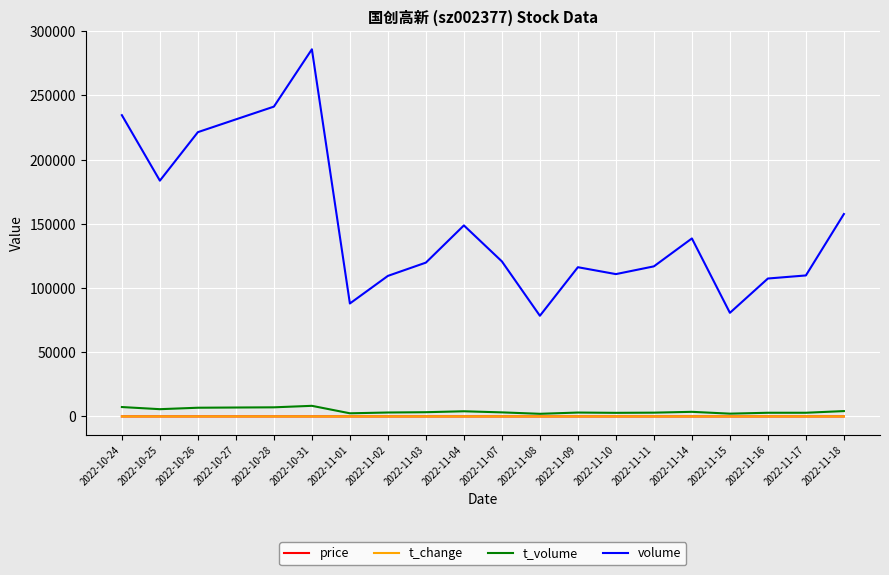

True or false: price has a value of 2.6 at 2022-11-17.

True